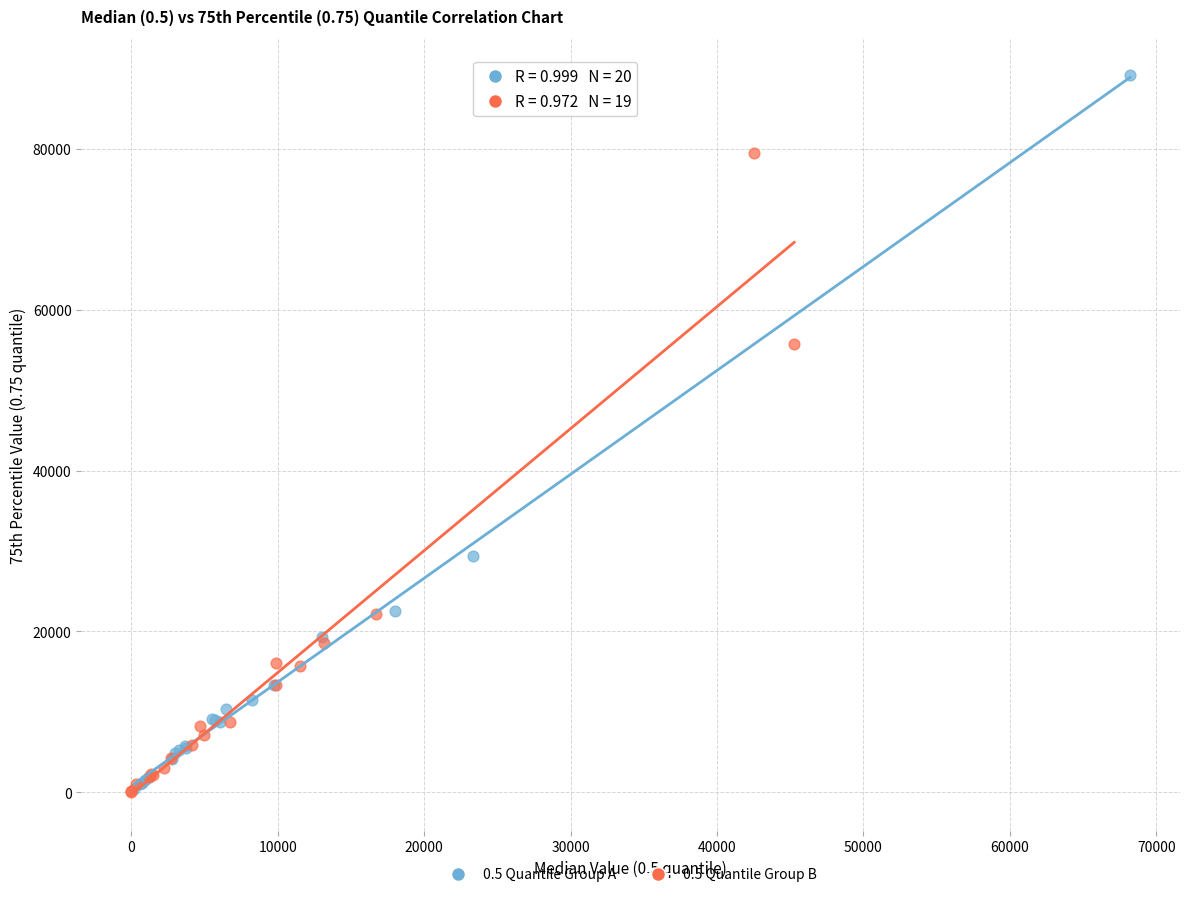

What are all the series names shown in the legend?

0.5 Quantile Group A, 0.5 Quantile Group B